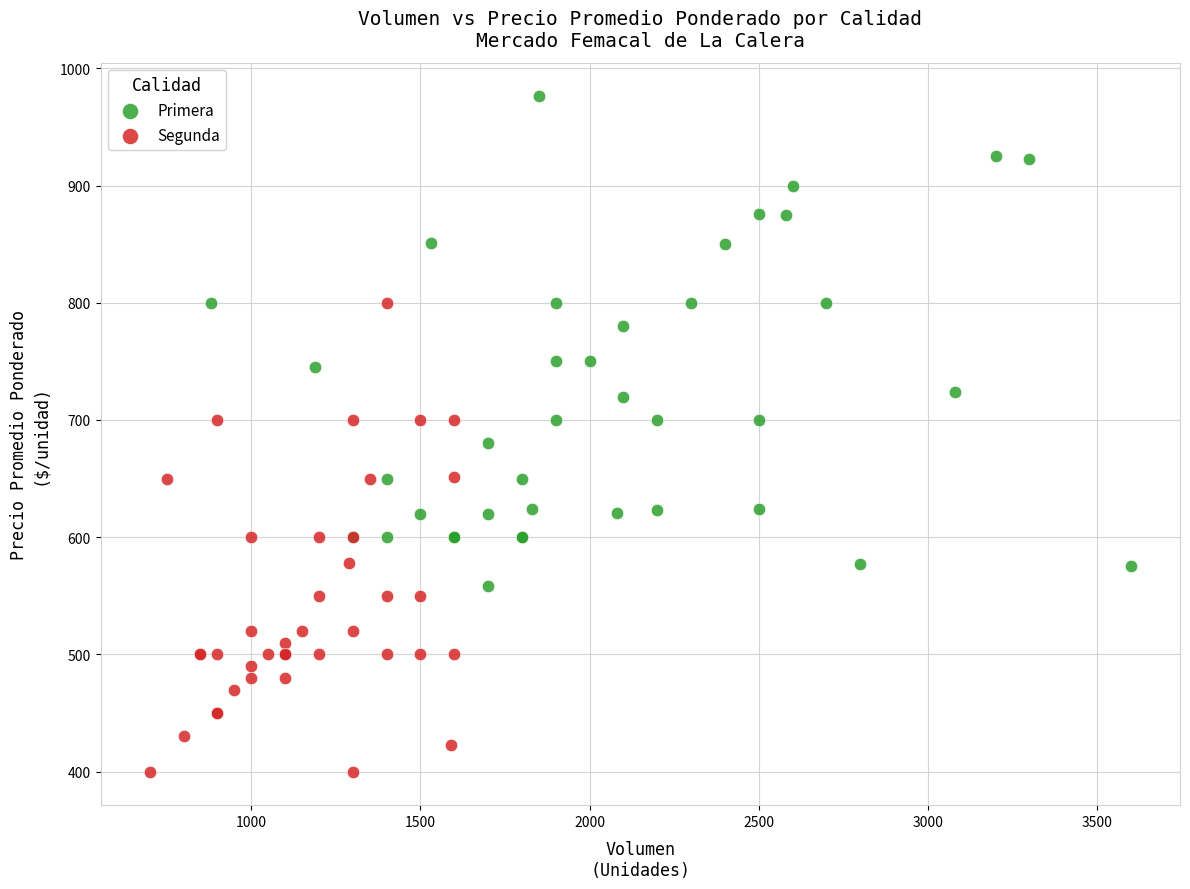

Which series reaches the maximum Y coordinate?

Primera